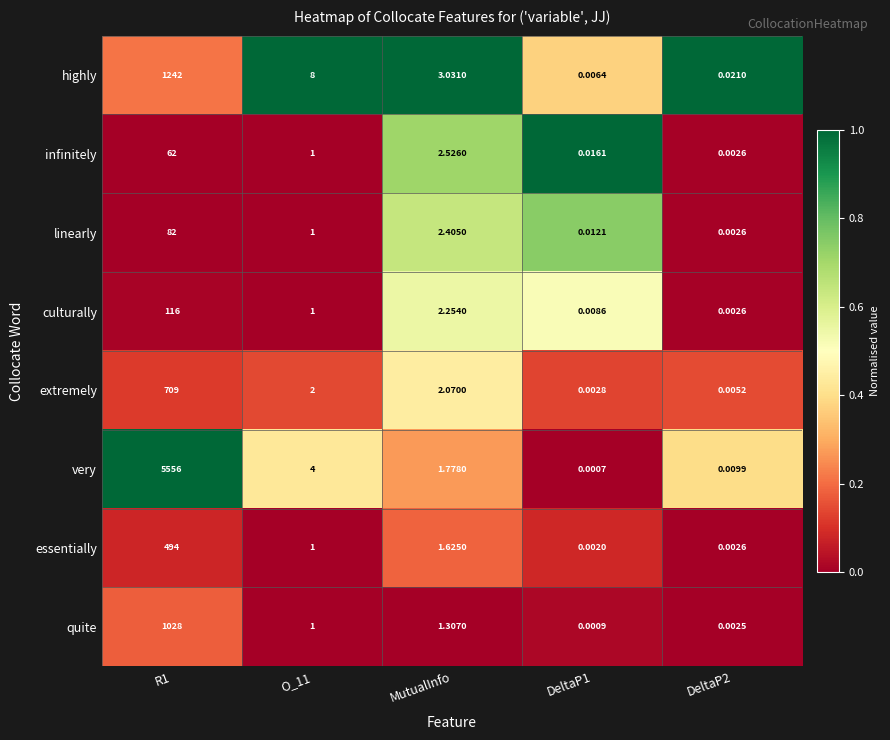

Is the value of infinitely at MutualInfo greater than the value of culturally at O_11?

Yes